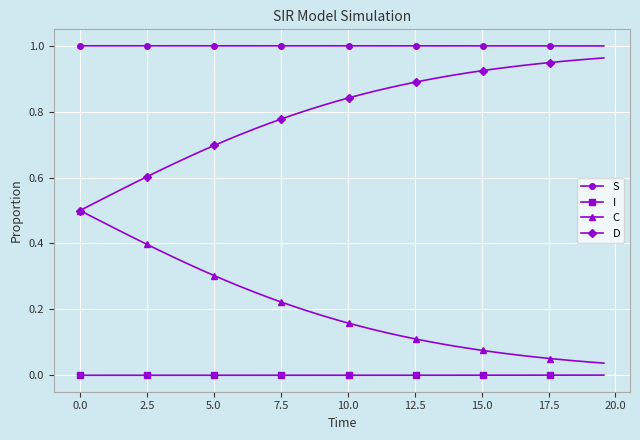

List the series in order of their overall mean, highest first.

S, D, C, I